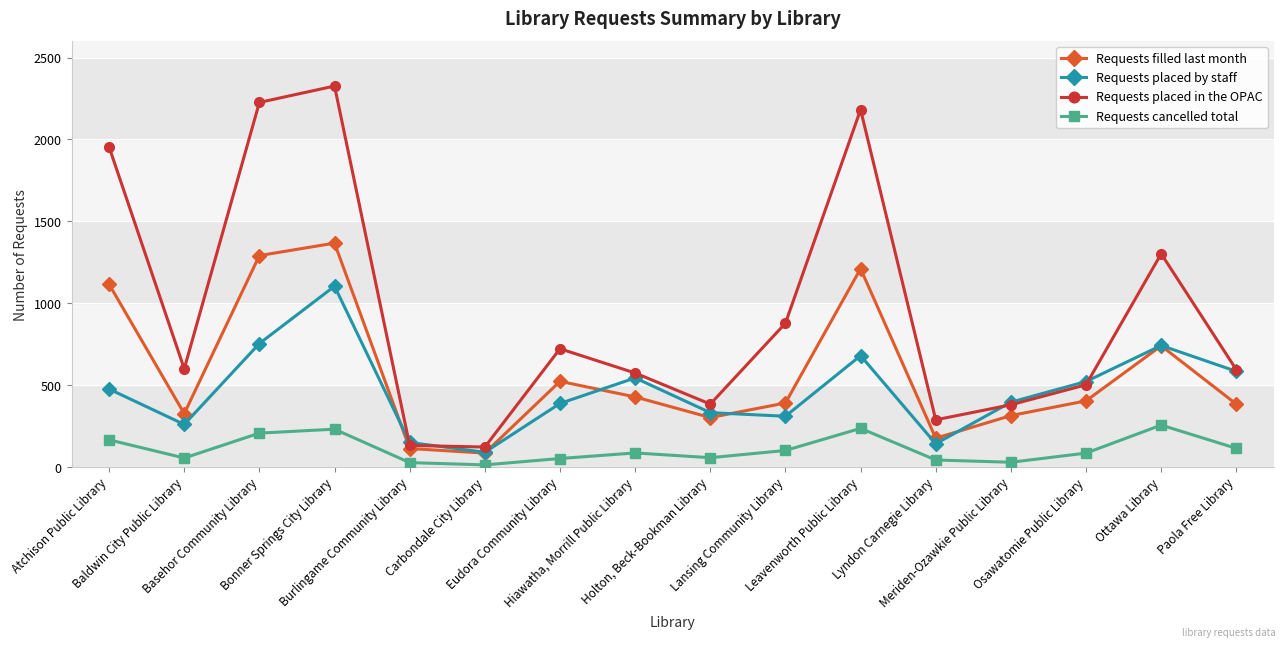

Where is the first local maximum for Requests placed in the OPAC?

Bonner Springs City Library